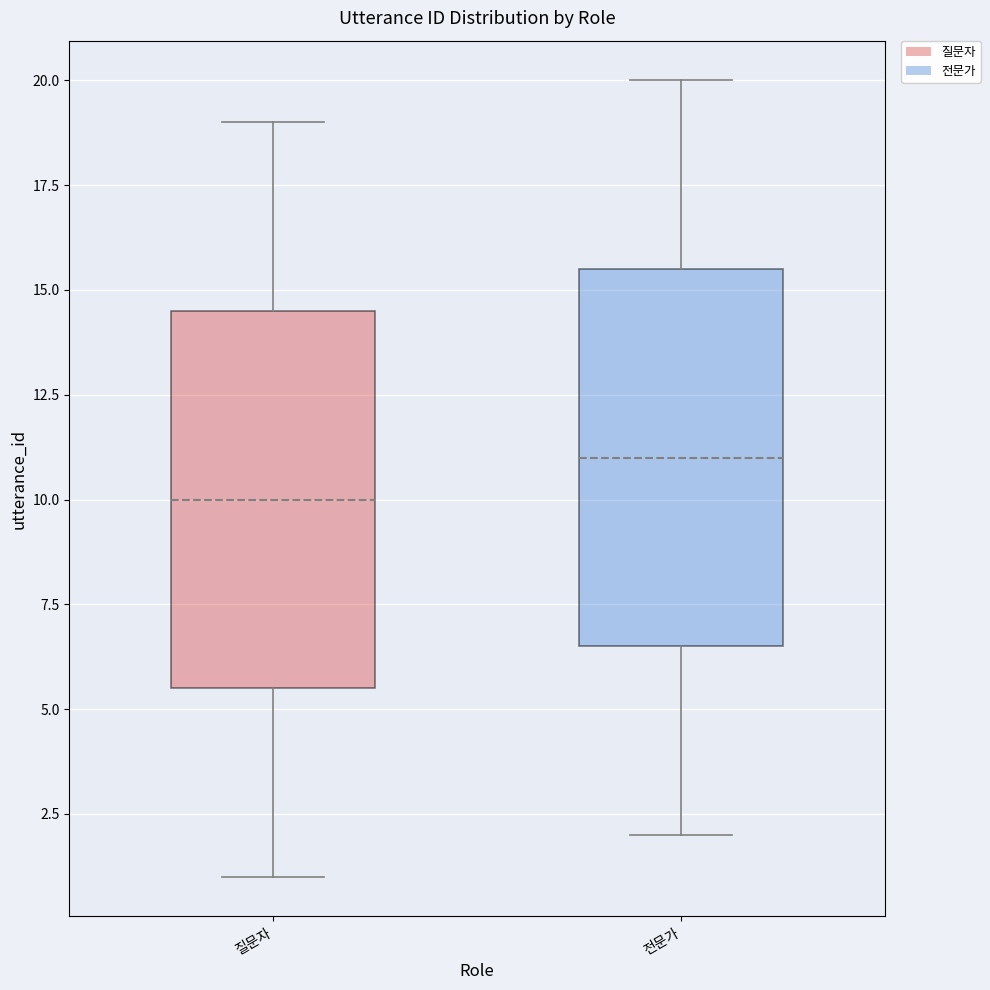

Reading left to right, transcribe this box plot: for each box, give where its median line is, the range the box spans, and where its two whiskers end, as read against the y-axis. The values are not printed on the chart, so give them approximately, as read against the axis.

질문자: median 10.0, box 5.5 to 14.5, whiskers 1.0 to 19.0
전문가: median 11.0, box 6.5 to 15.5, whiskers 2.0 to 20.0